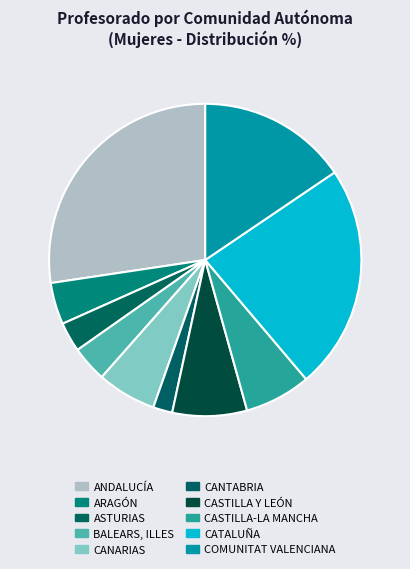

What percentage is the CATALUÑA slice, to the nearest percent?

23%